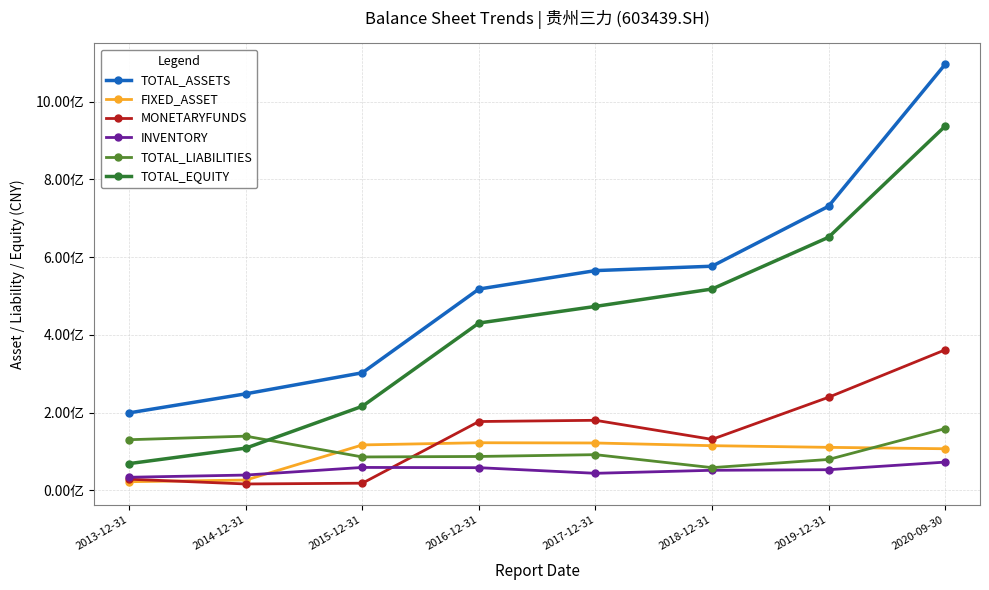

True or false: MONETARYFUNDS has more than 1 points higher than both neighbors.

False